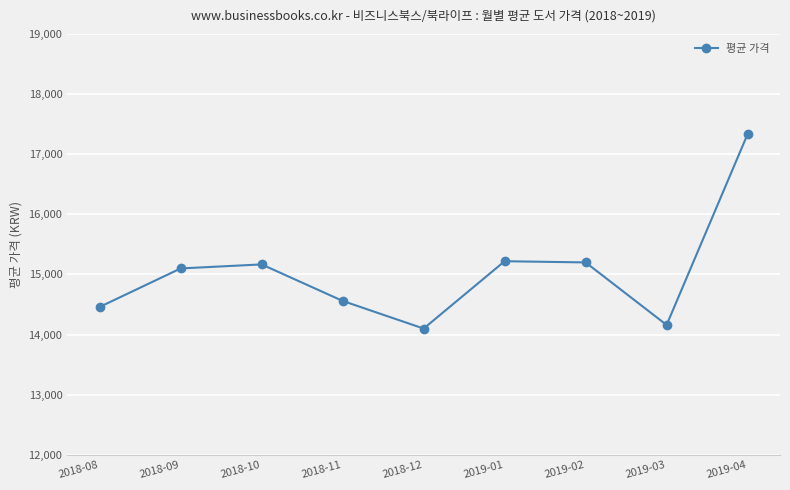

True or false: the data shows 14160 at 2019-03.

True